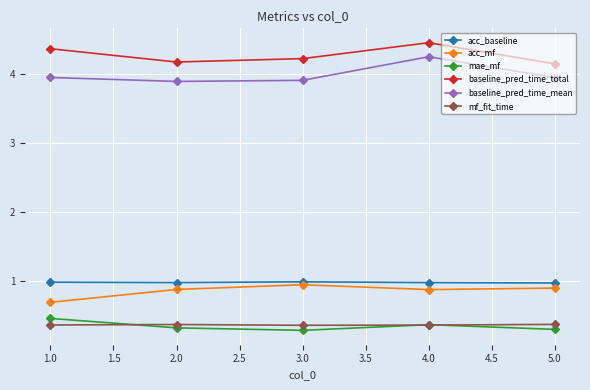

True or false: acc_baseline and baseline_pred_time_total intersect in this chart.

False